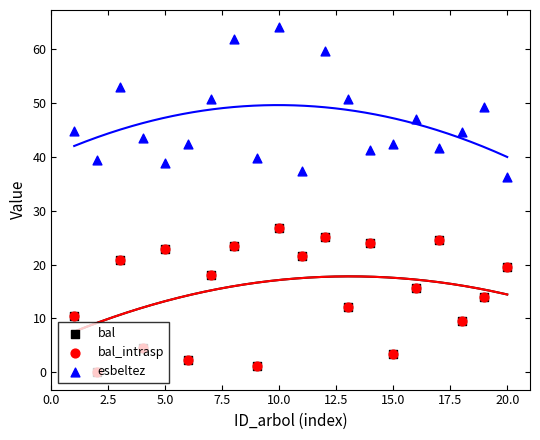

Is the value of bal_intrasp at 17.5 greater than the value of esbeltez at 12.5?

No